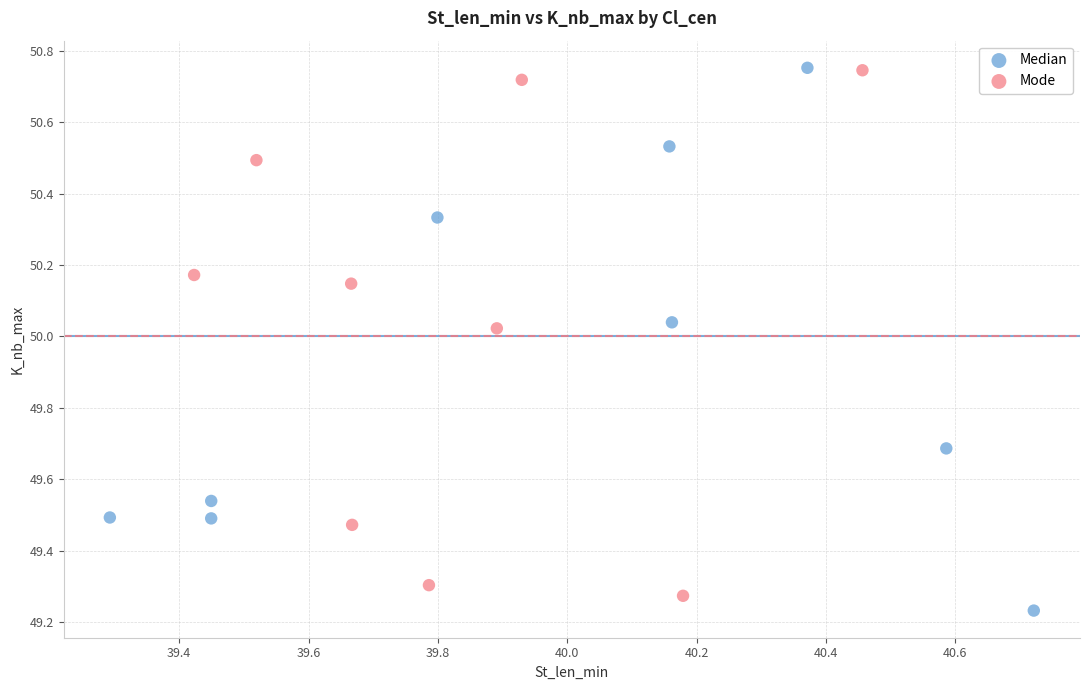

What are all the series names shown in the legend?

Median, Mode